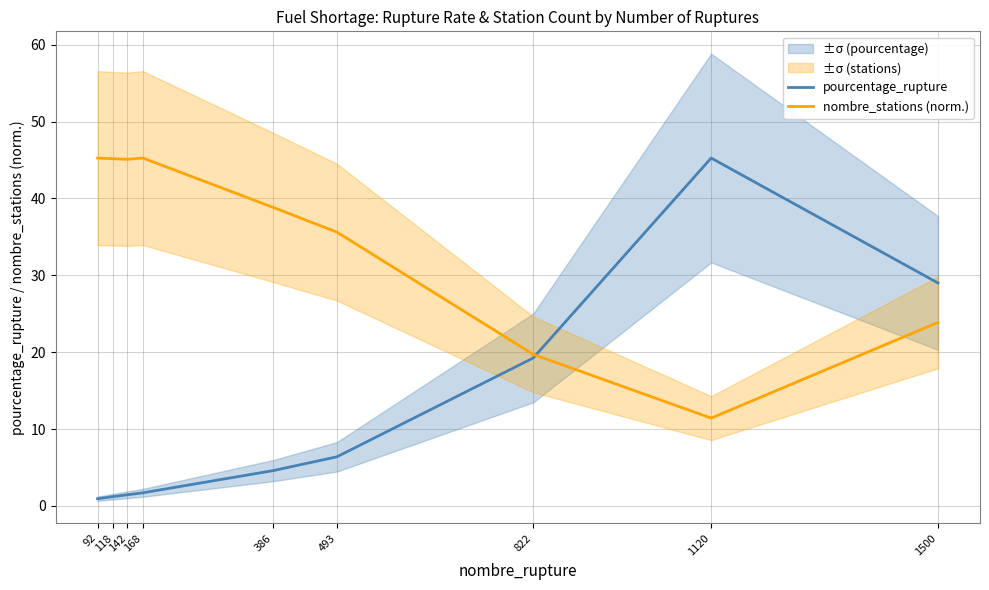

Between which two adjacent categories do nombre_stations (norm.) and pourcentage_rupture first intersect?

822 and 1120